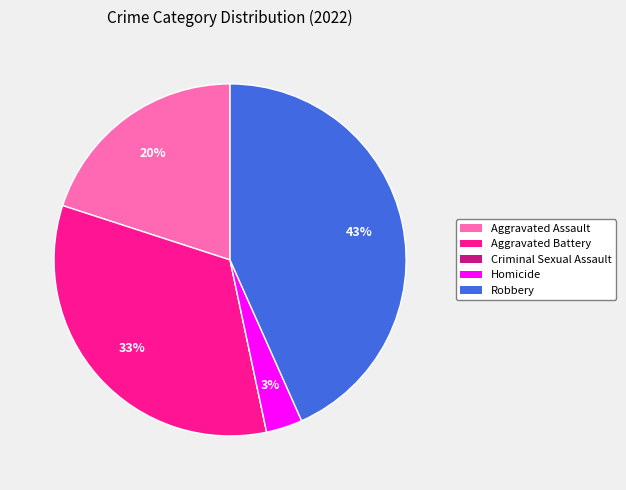

Does any single category account for the majority?

No